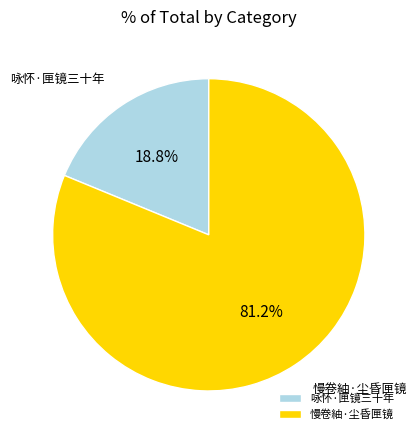

Is it true that 慢卷紬·尘昏匣镜 is 81% of the pie?

True